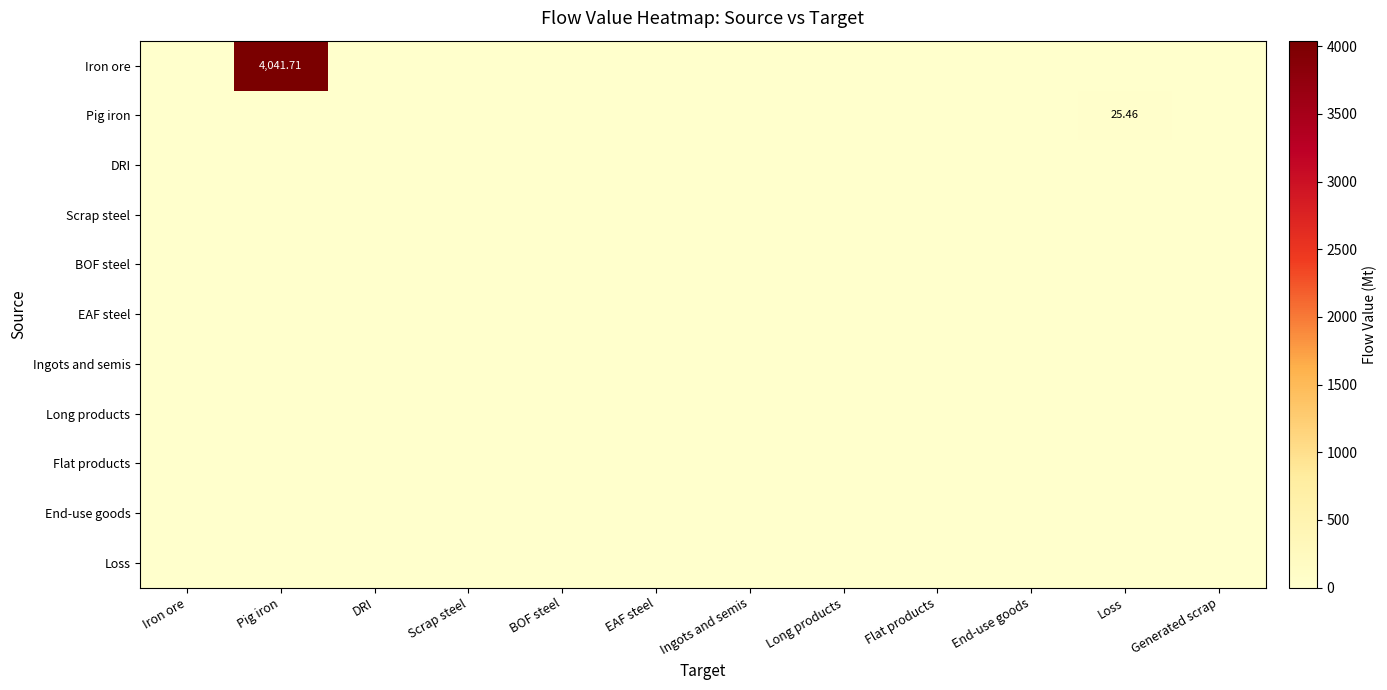

Is the value of Ingots and semis at Flat products greater than the value of BOF steel at Loss?

No